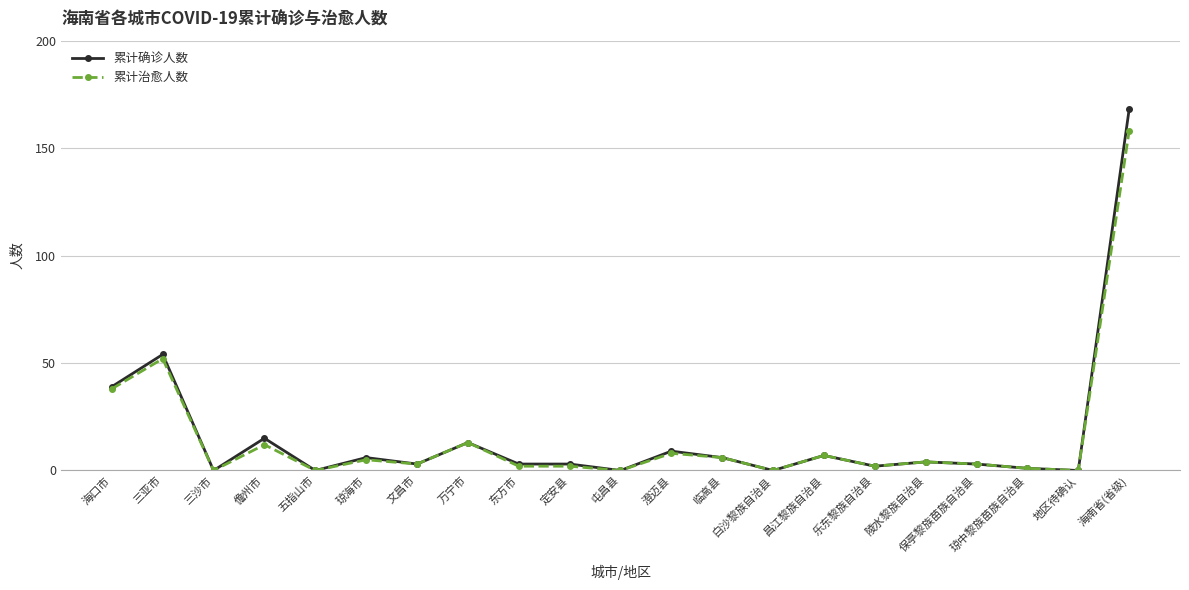

Between 白沙黎族自治县 and 海南省(省级), which series saw the biggest shift?

累计确诊人数